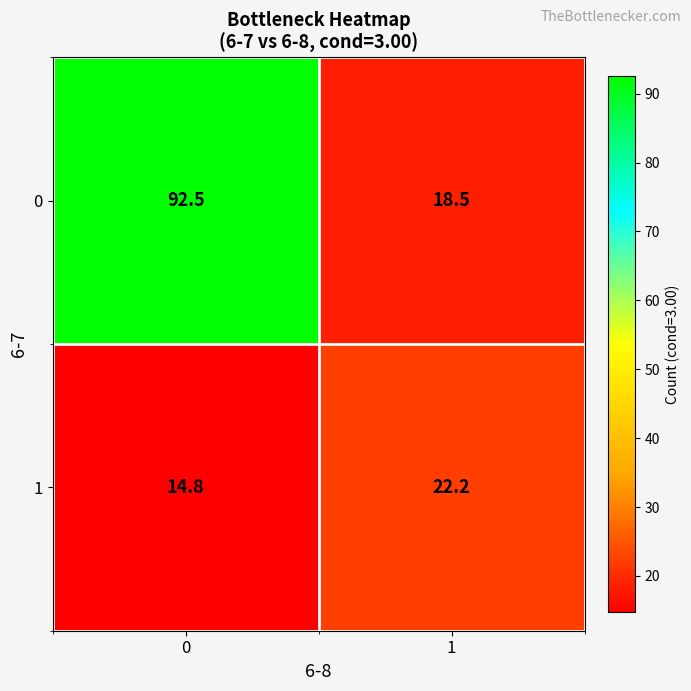

What is the spread (max minus min) of values at 0?

77.7